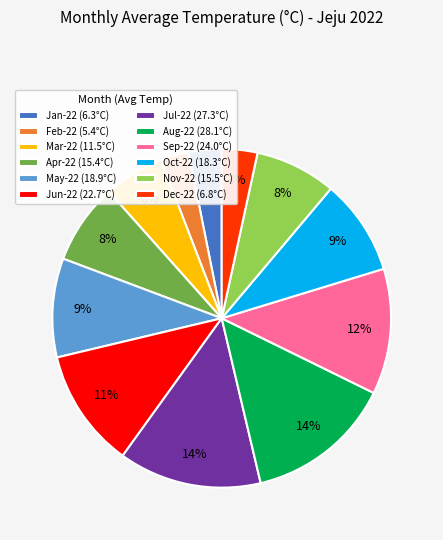

Do Dec-22 (6.8°C) and Aug-22 (28.1°C) together represent more than half of the pie?

No